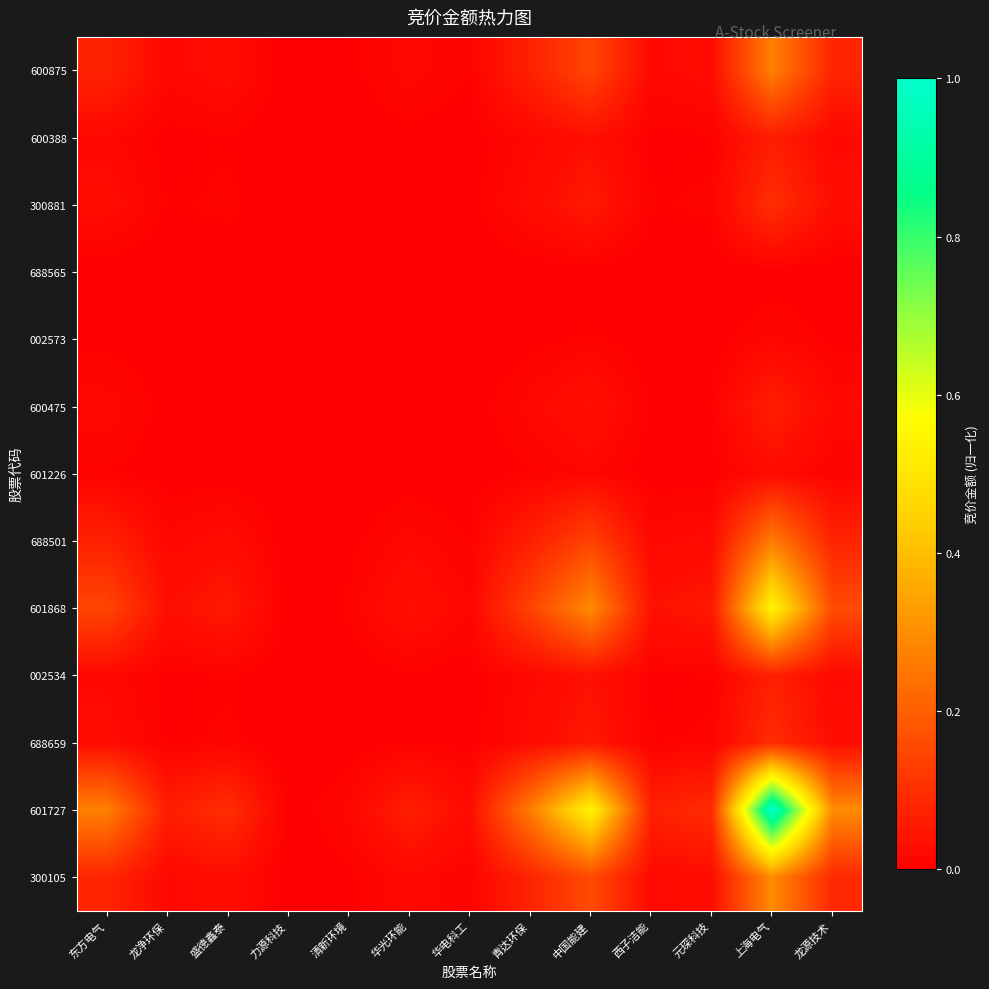

At 西子洁能, list the series in order from smallest to largest.

688565, 002573, 601226, 600388, 600475, 002534, 688659, 300881, 688501, 600875, 300105, 601868, 601727